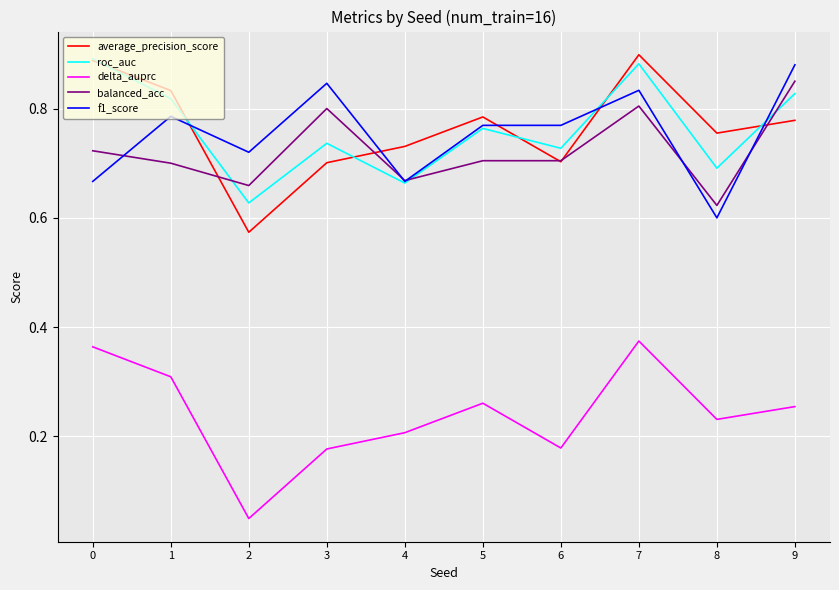

What is the total value across all series at 8?

2.9